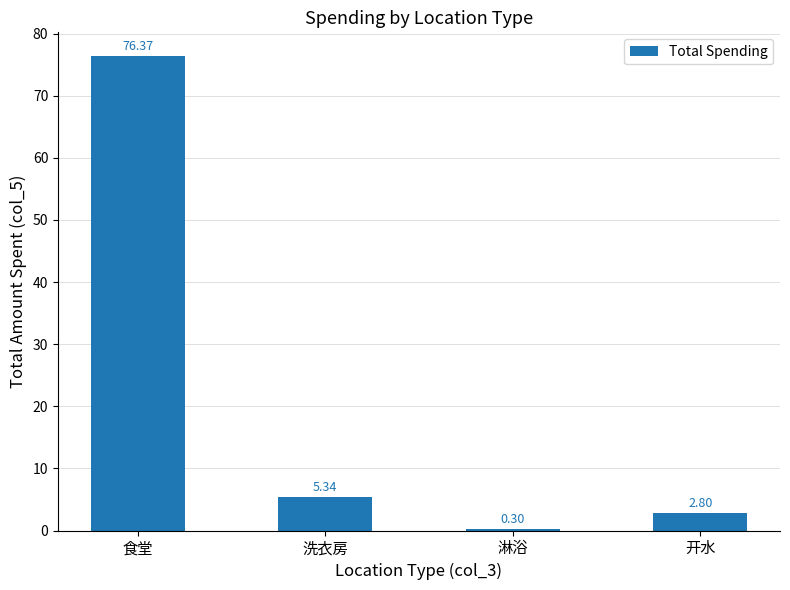

Rank the categories by value from highest to lowest.

食堂, 洗衣房, 开水, 淋浴